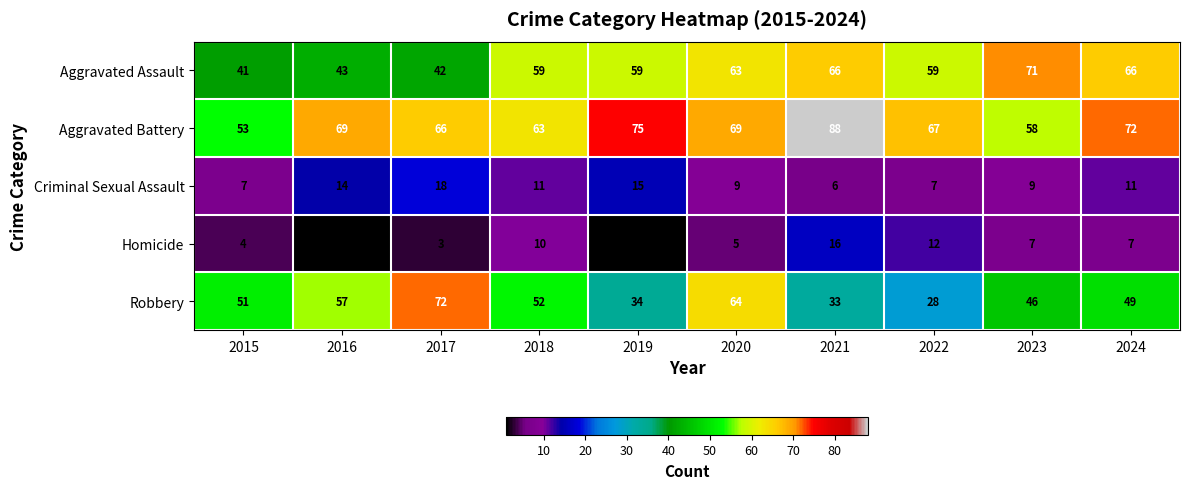

At how many categories does at least one series exceed 40?

10